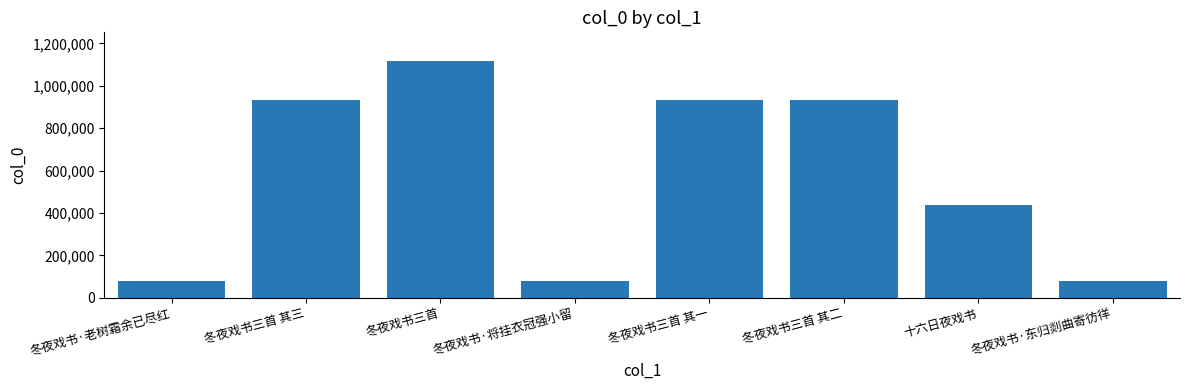

The value at 冬夜戏书·将挂衣冠强小留 is 77028. True or false?

True